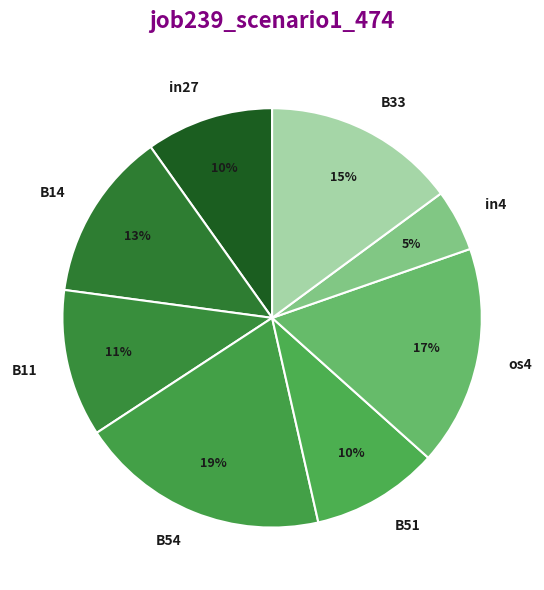

How many slices are in this pie chart?

8